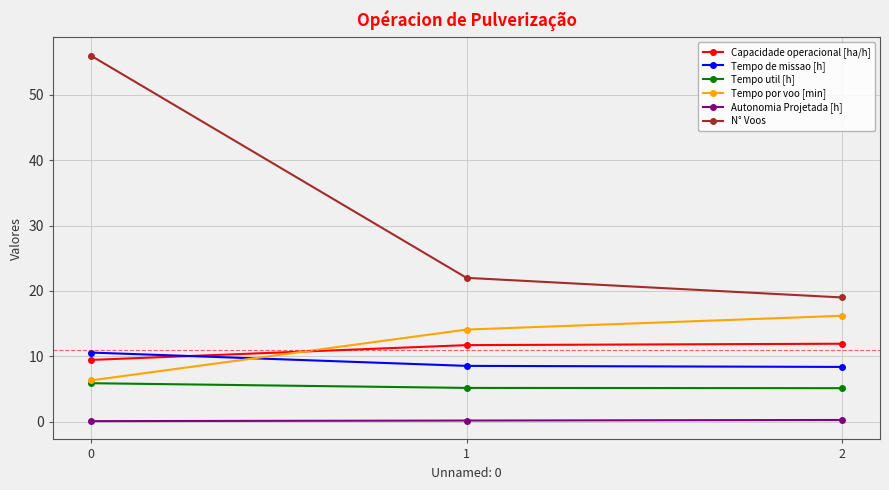

List the labels in order of Tempo por voo [min] value, smallest first.

0, 1, 2